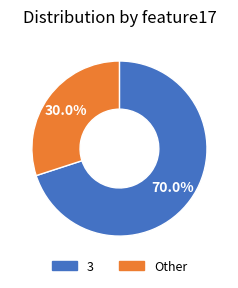

Does any single category account for the majority?

Yes